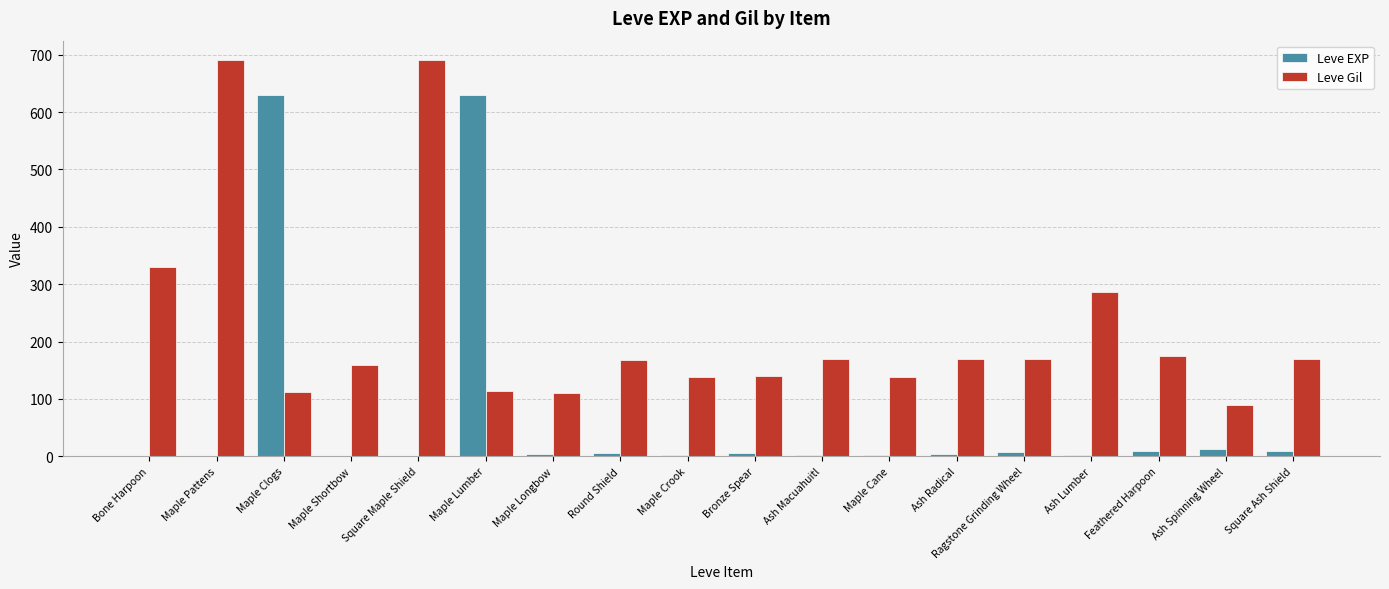

Are the bars grouped side by side (vs. stacked)?

Yes